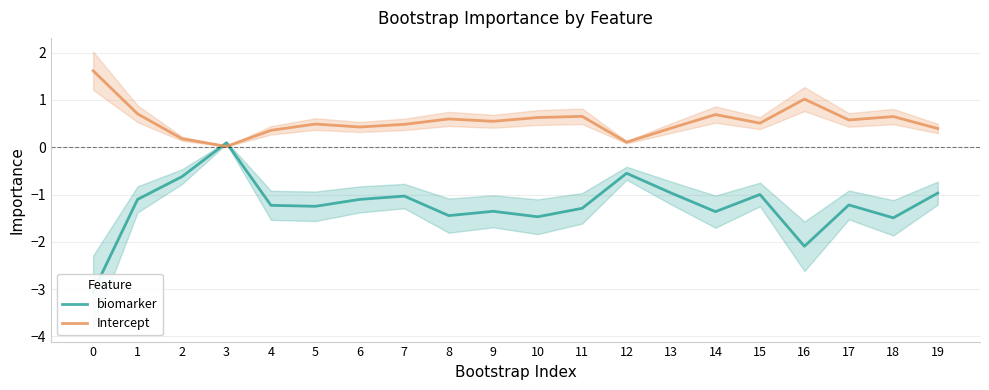

True or false: biomarker has a value of -2.1 at 10.

False